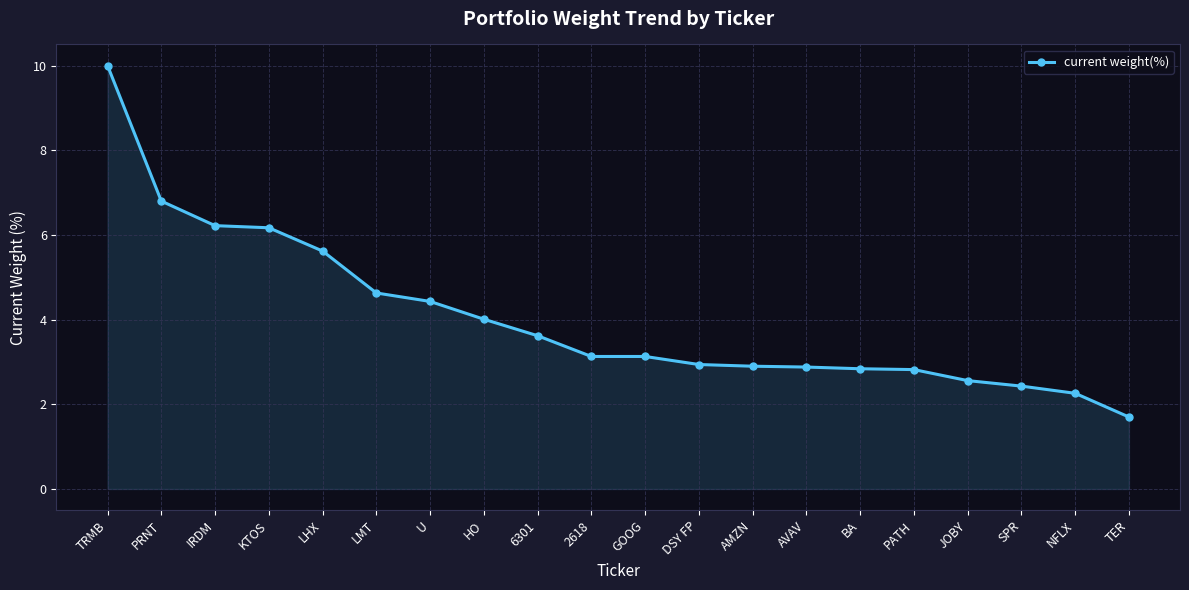

Which category has the highest value across all series?

TRMB